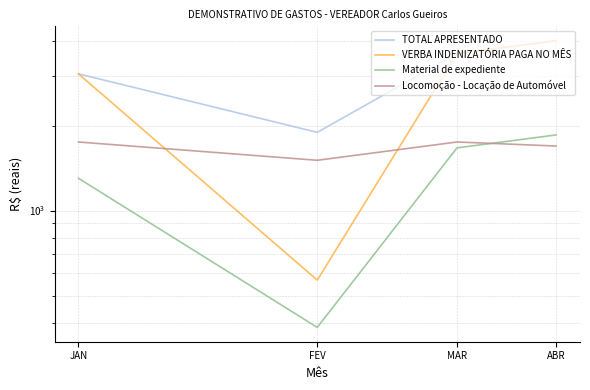

True or false: TOTAL APRESENTADO has more than 0 points higher than both neighbors.

False